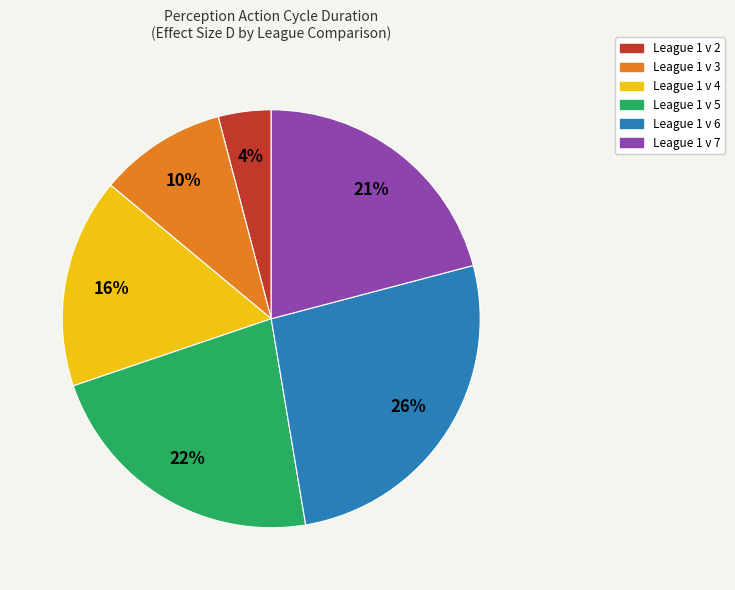

To the nearest percent, what is the combined percentage of League 1 v 3 and League 1 v 2?

14%